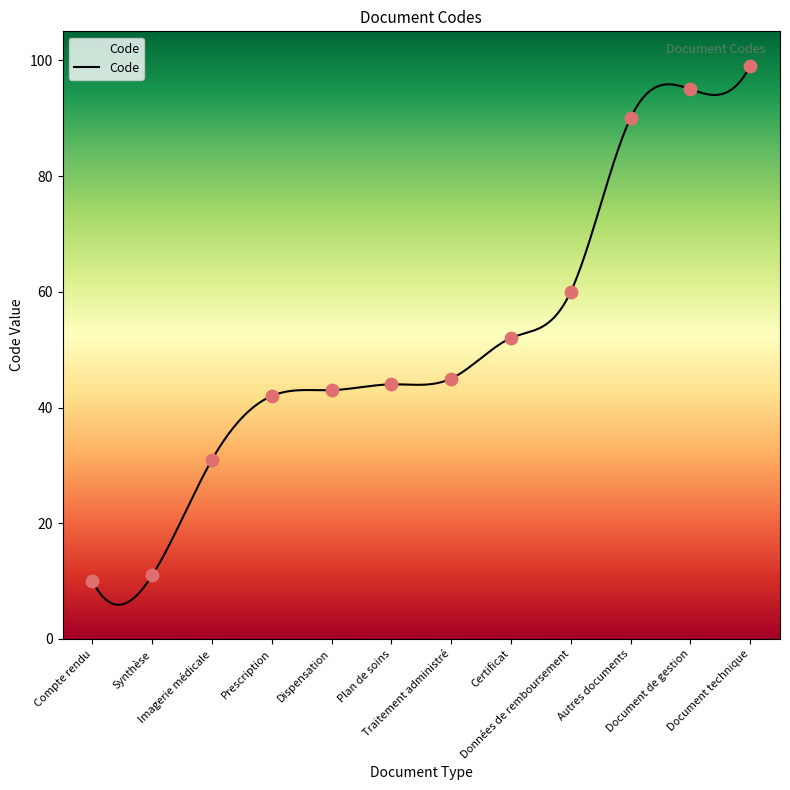

Approximately how many times larger is the value at Compte rendu compared to Certificat?

0.2